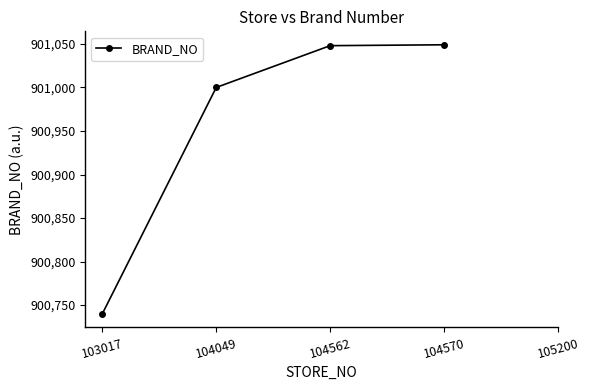

What is the difference between the second highest and minimum values?

309.0